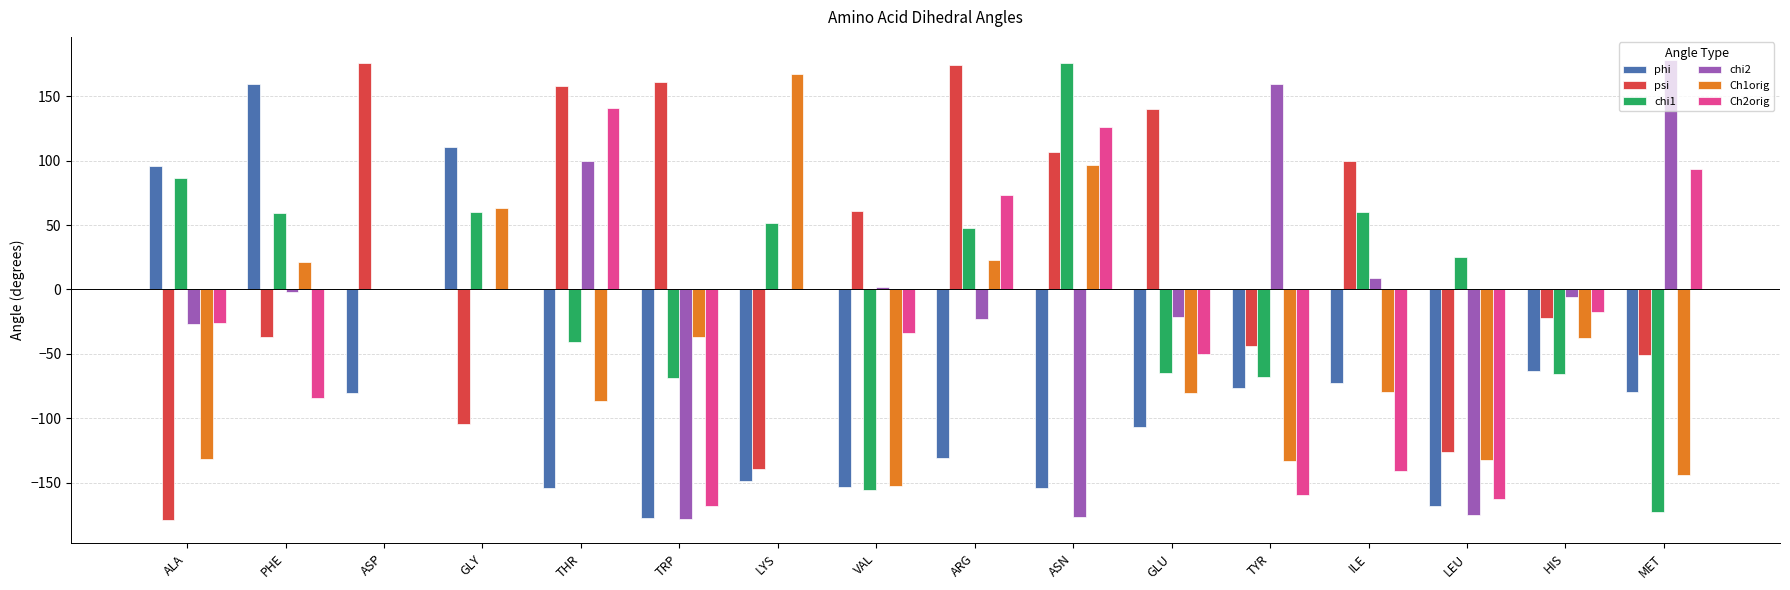

What is the sum of all chi1 values?

-70.3